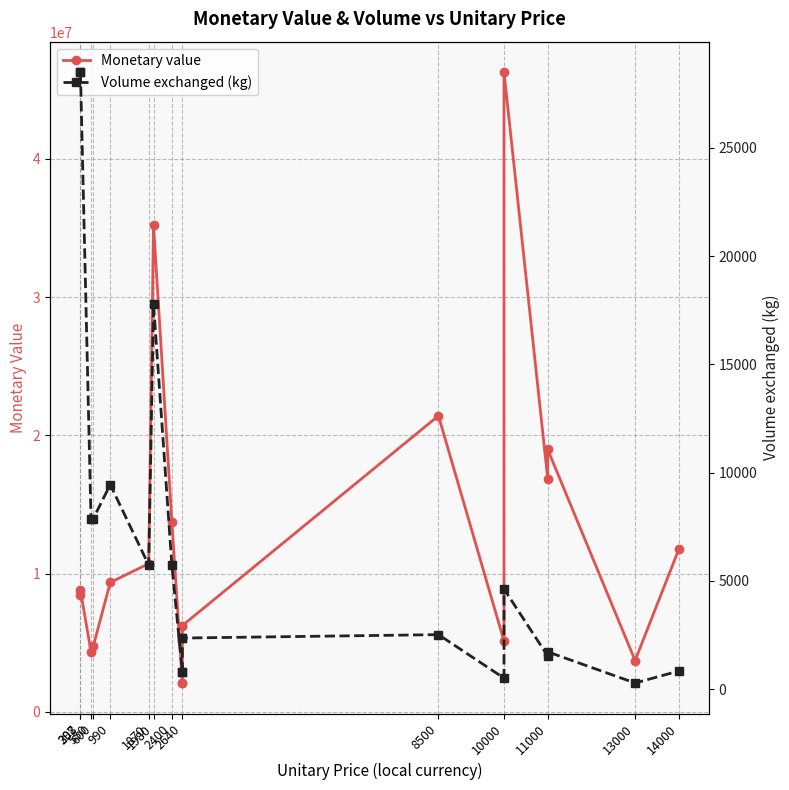

Is this an area chart (filled region under the line)?

No